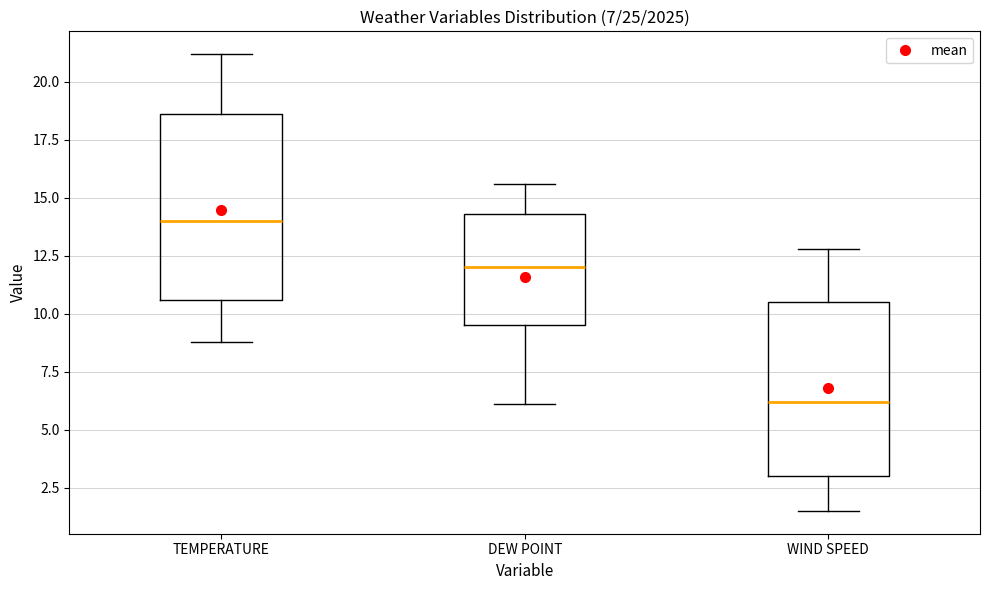

Which box has the lowest median line?

WIND SPEED